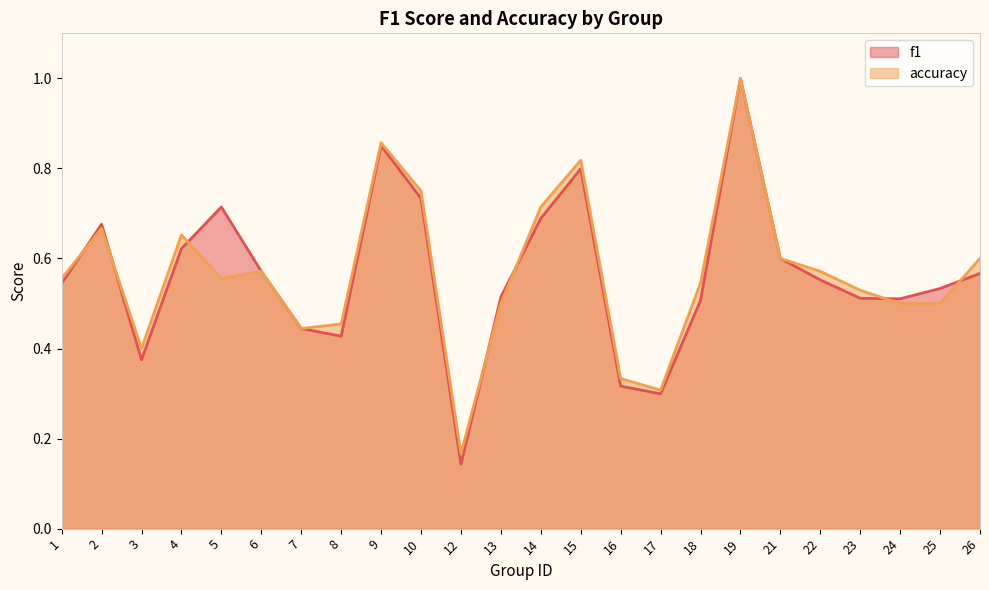

List the labels in order of accuracy value, largest first.

19, 9, 15, 10, 14, 2, 4, 21, 26, 6, 22, 1, 5, 18, 23, 13, 24, 25, 8, 7, 3, 16, 17, 12